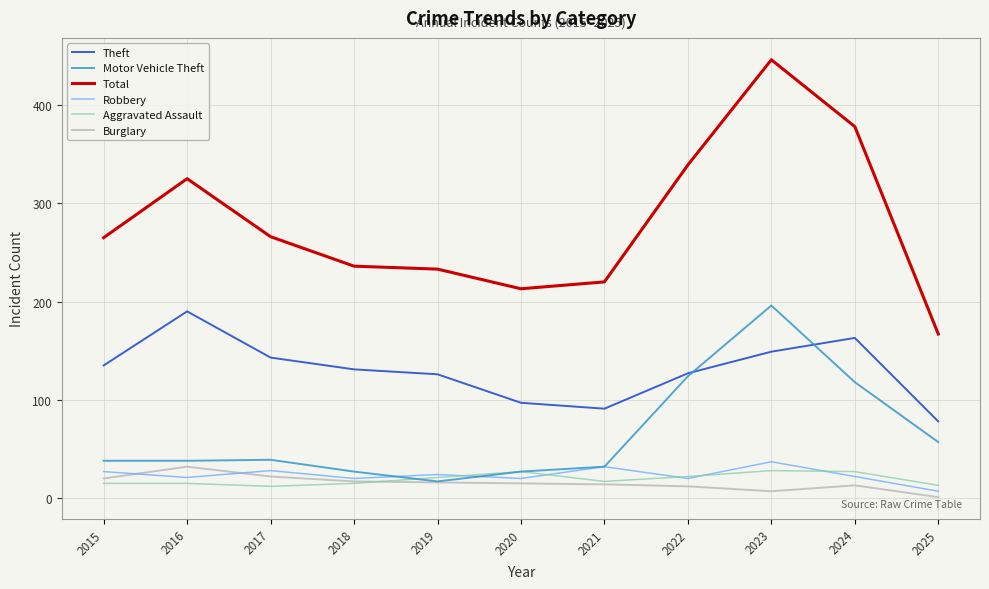

True or false: Total and Burglary intersect in this chart.

False